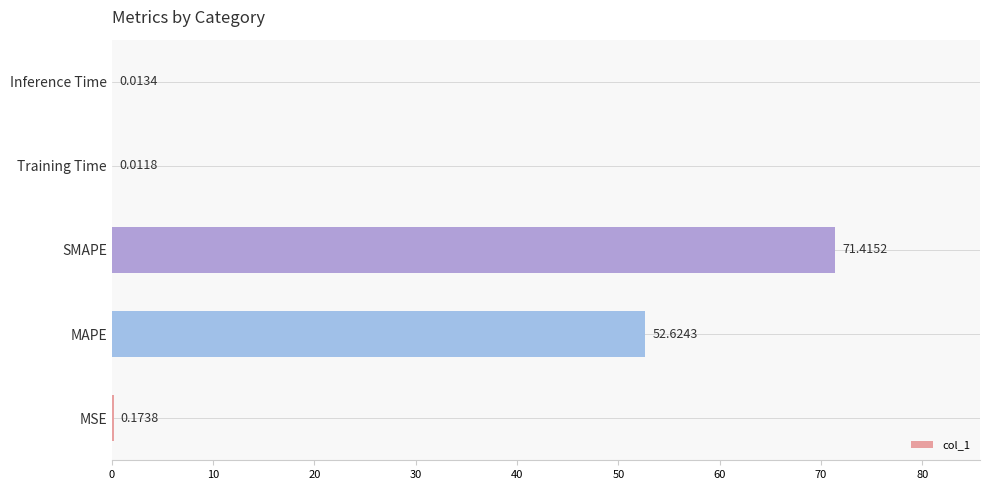

Which has a higher value, SMAPE or MAPE?

SMAPE